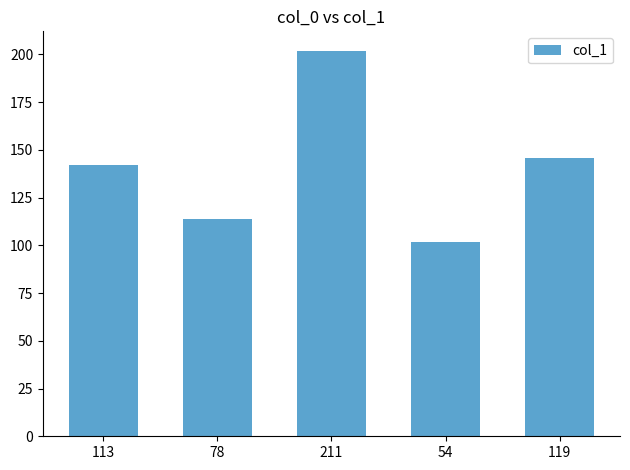

How many bars are there in total?

5